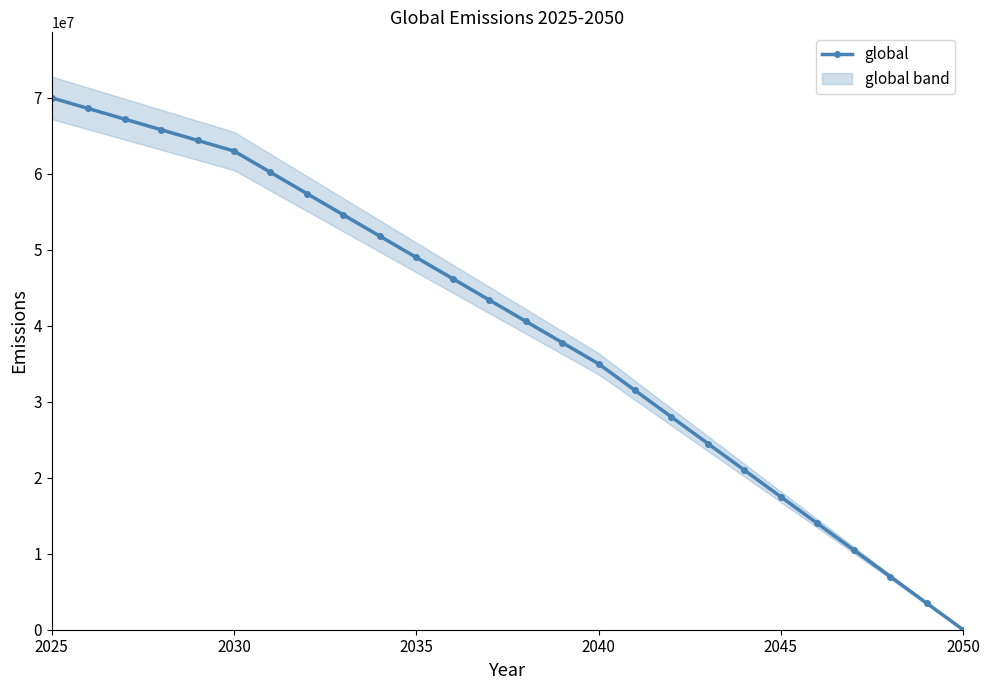

Does the chart have visible grid lines?

No